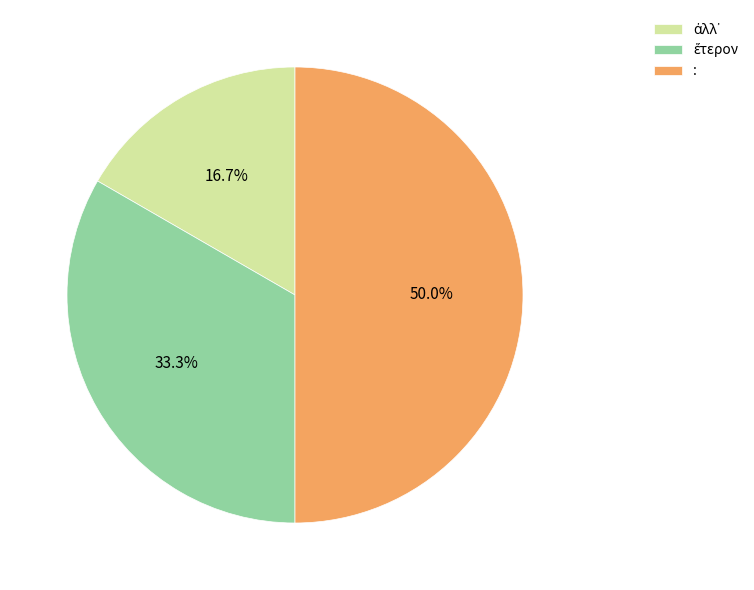

What percentage is NOT represented by :?

50.0%